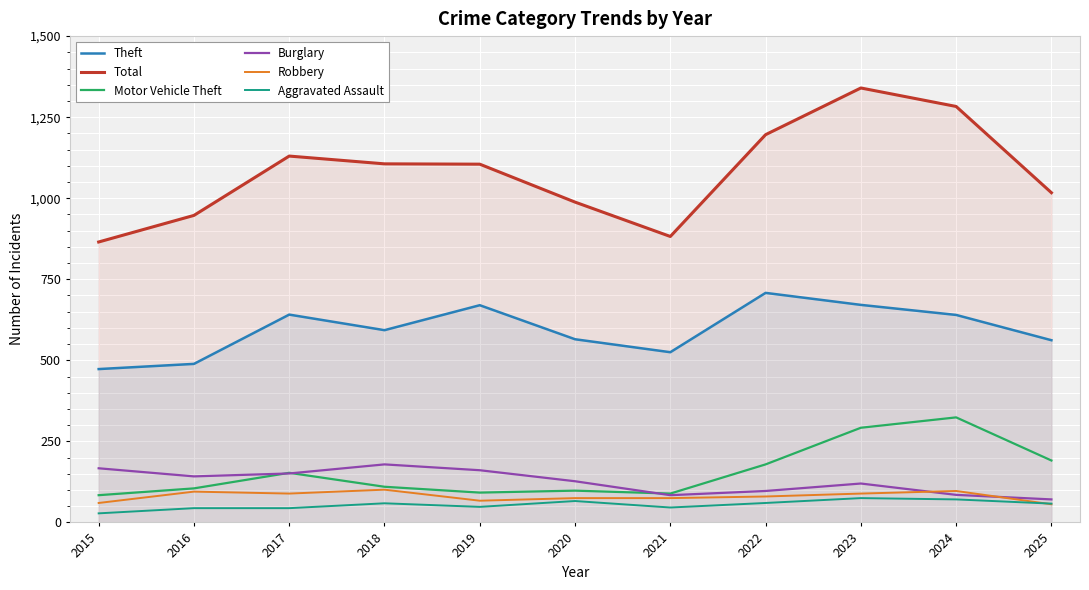

At which label is Total closest to 1102?

2019